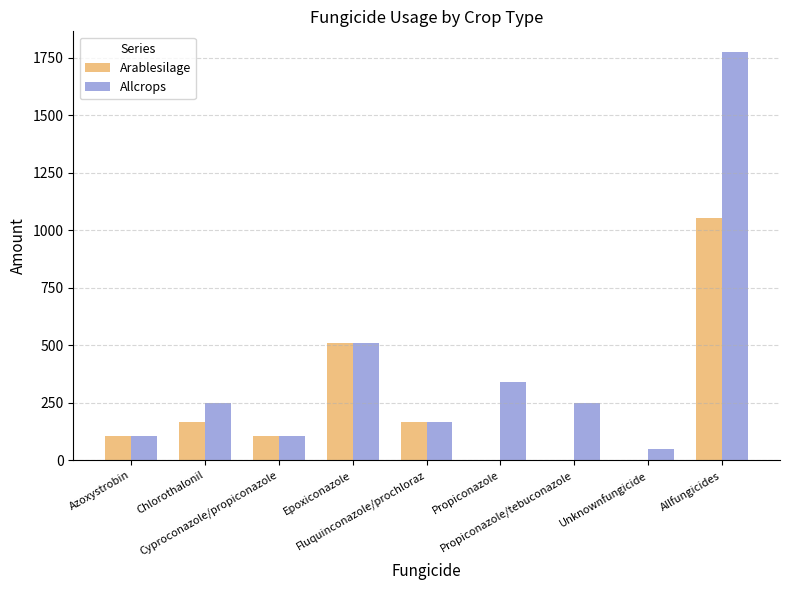

True or false: Allcrops has a value of 467 at Propiconazole.

False